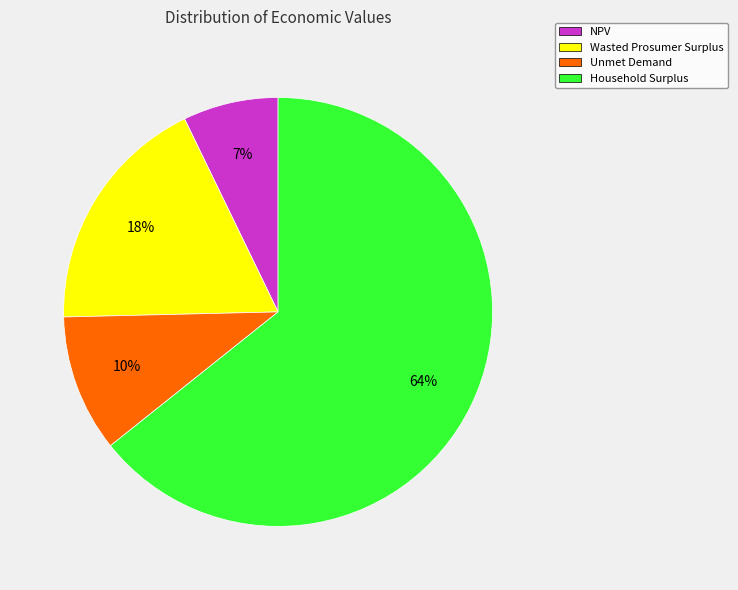

Is Household Surplus the majority of the pie?

Yes